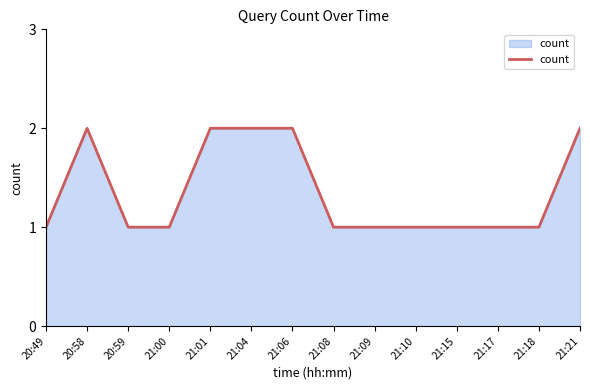

What is the greatest value displayed?

2